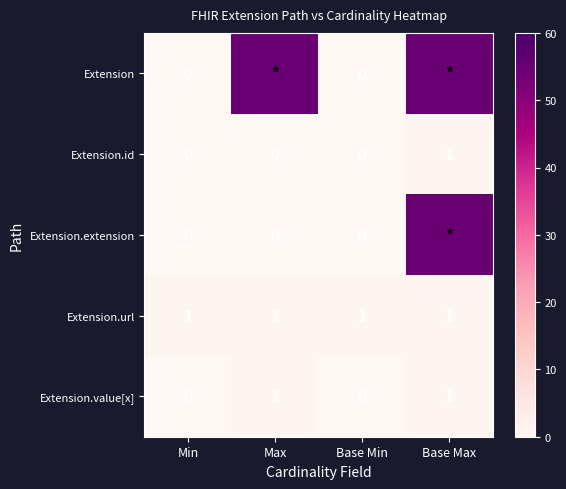

Is it true that Extension.url equals 1 at Max?

True